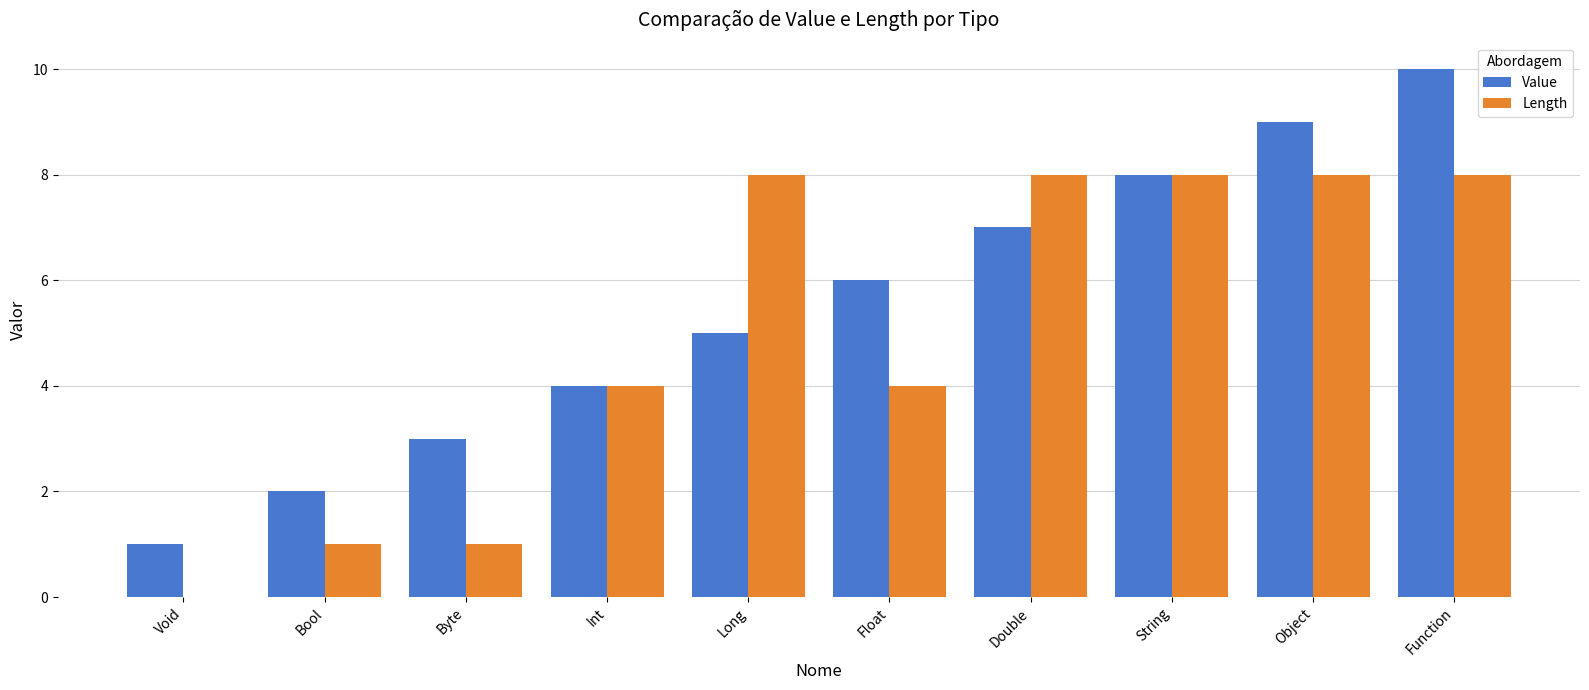

Count the Length values in the range 1 to 8.

9